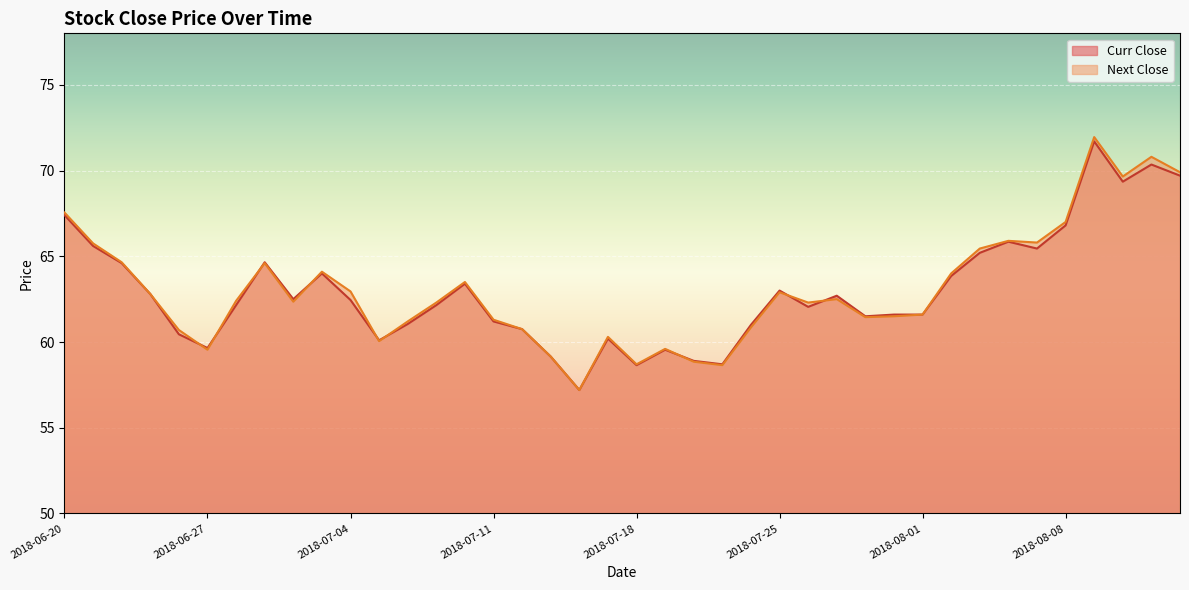

In Curr Close, how many points are lower than both neighbors (excluding endpoints)?

10